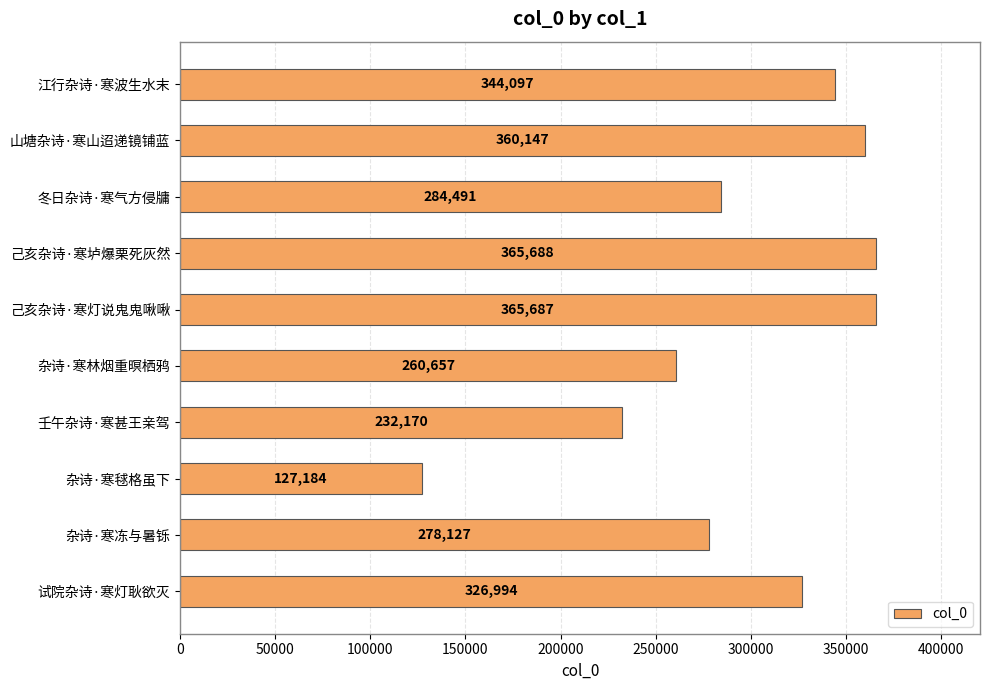

Count the number of categories in the chart.

10